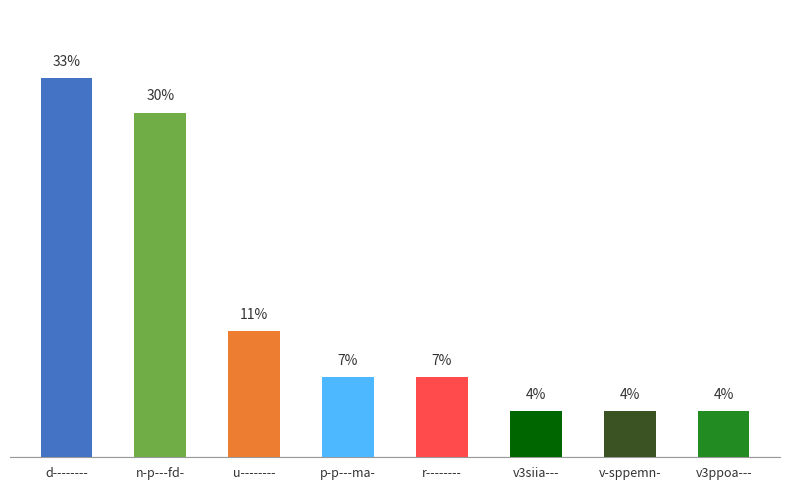

At which label does the data first exceed 7?

d--------